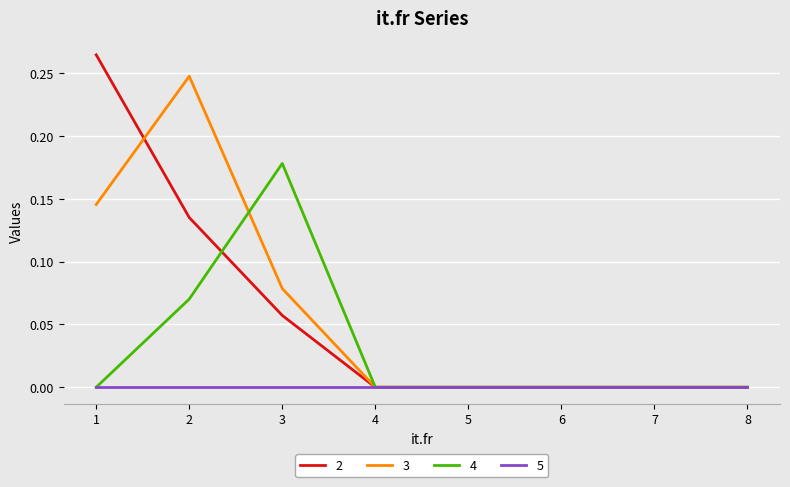

At which category is the sum across all series the highest?

2